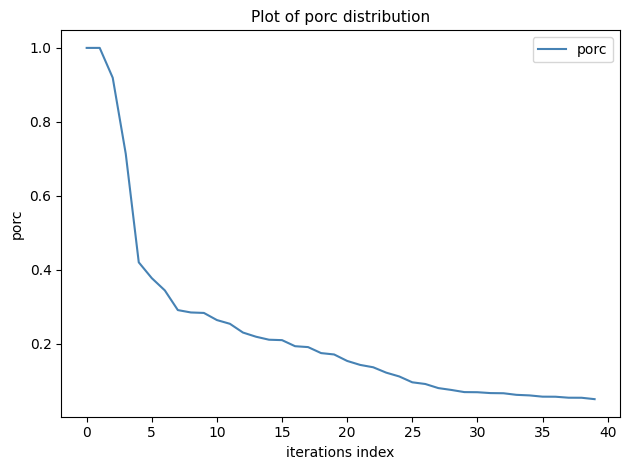

What is the greatest value displayed?

1.0